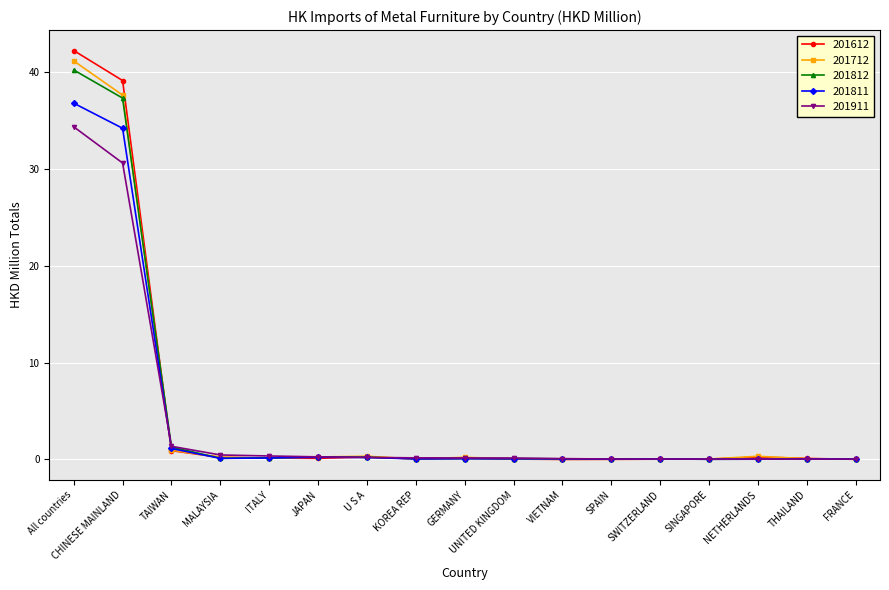

What is the label of the 8th point from the right?

UNITED KINGDOM